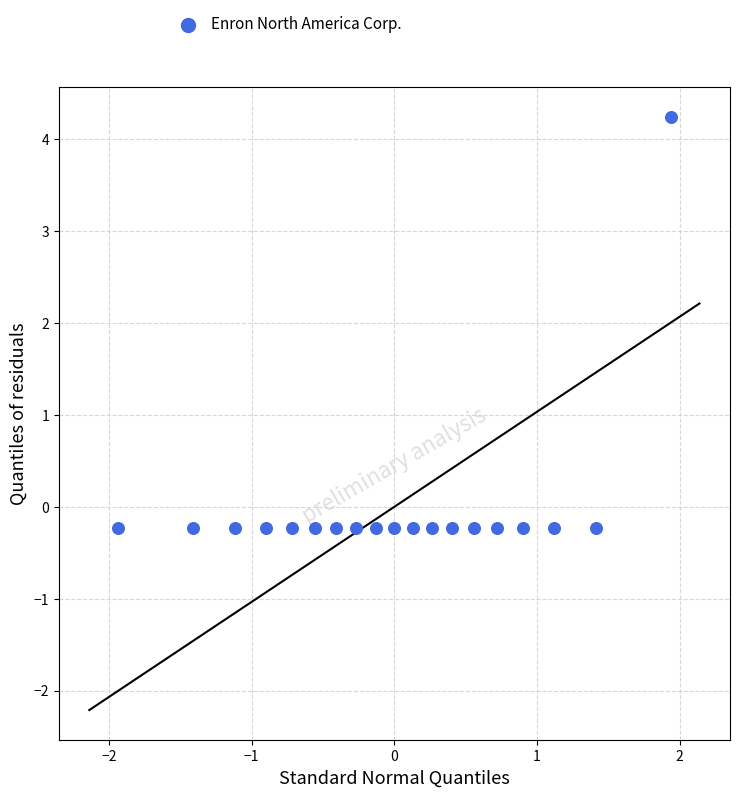

What is the range of Y values (max minus min)?

4.5